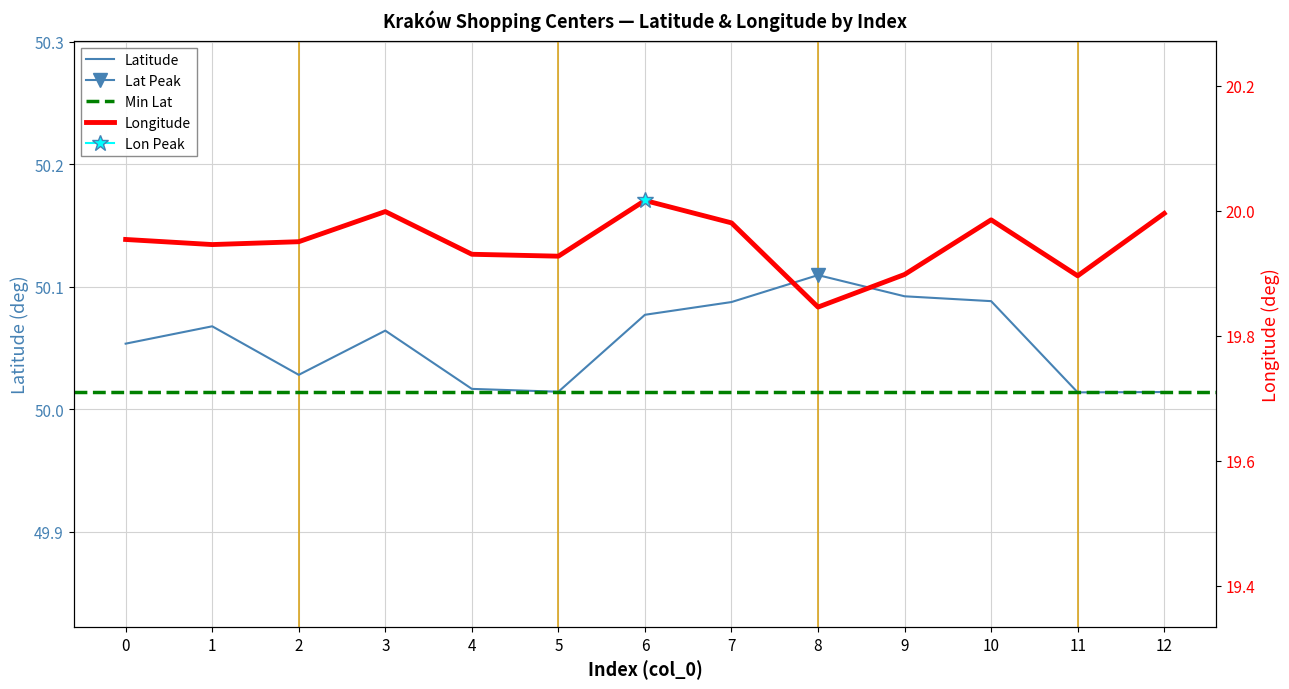

How many data points does each series have?

13